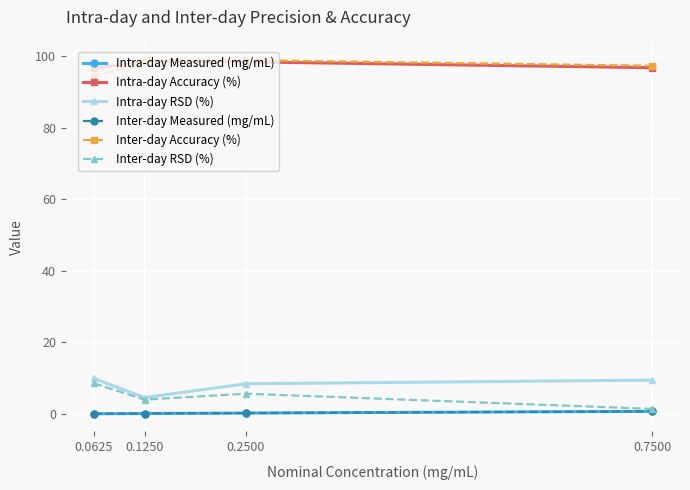

The value of Inter-day Accuracy (%) at 0.2500 is 166.5. True or false?

False